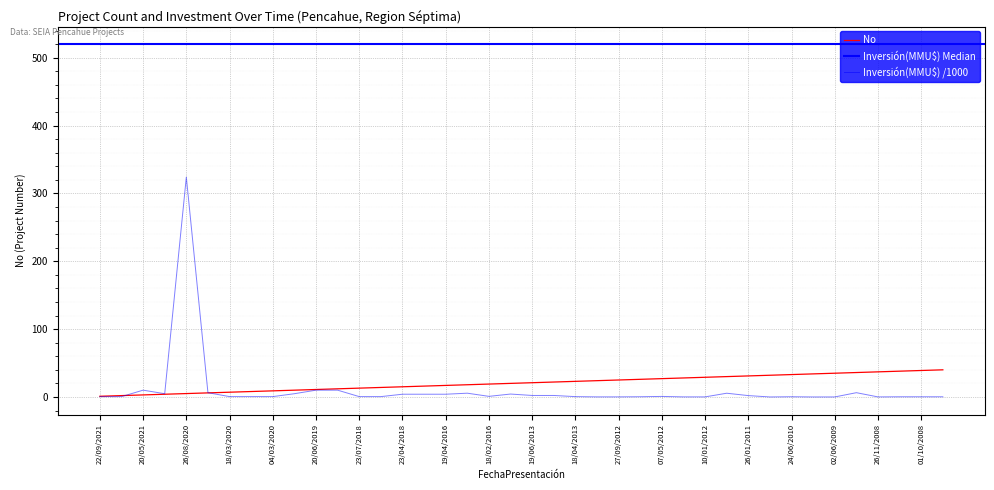

What is the label of the 20th point from the right?

19/06/2013